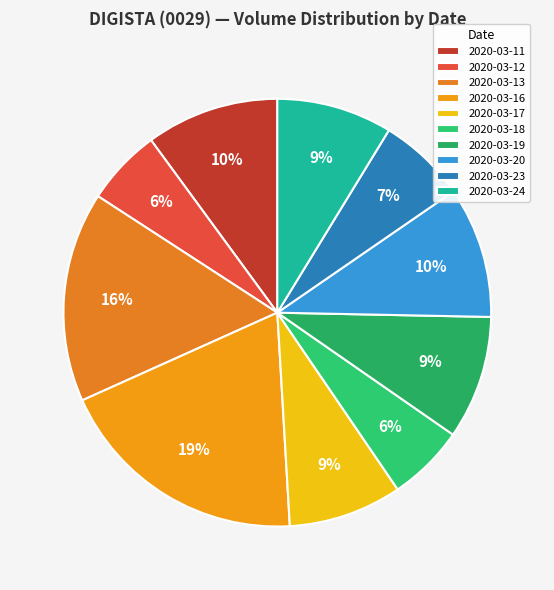

What percentage is the 2020-03-12 slice, to the nearest percent?

6%